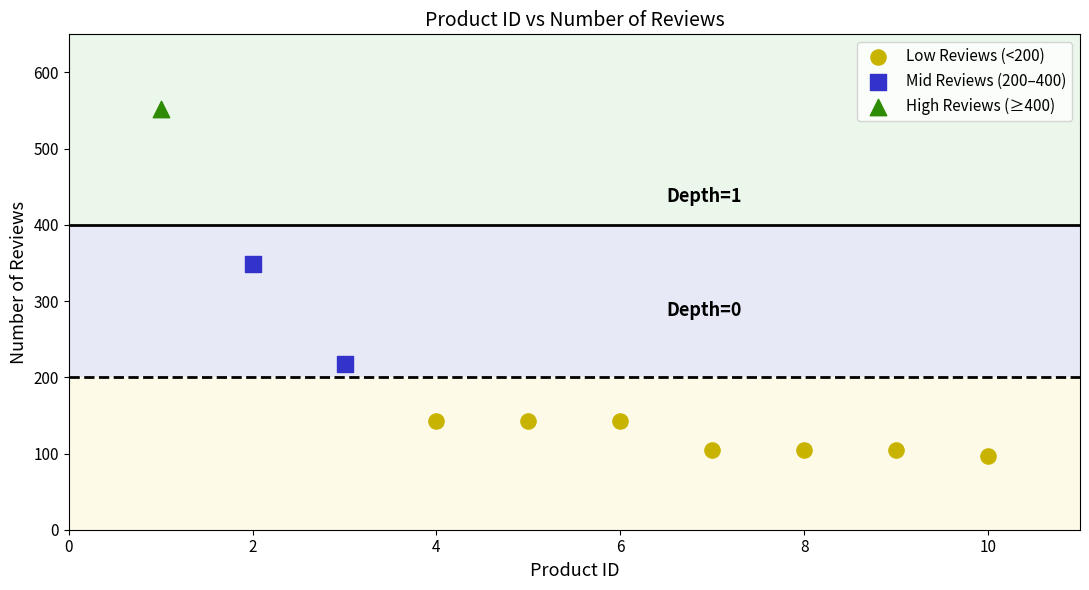

What are all the series names shown in the legend?

Low Reviews (<200), Mid Reviews (200–400), High Reviews (≥400)